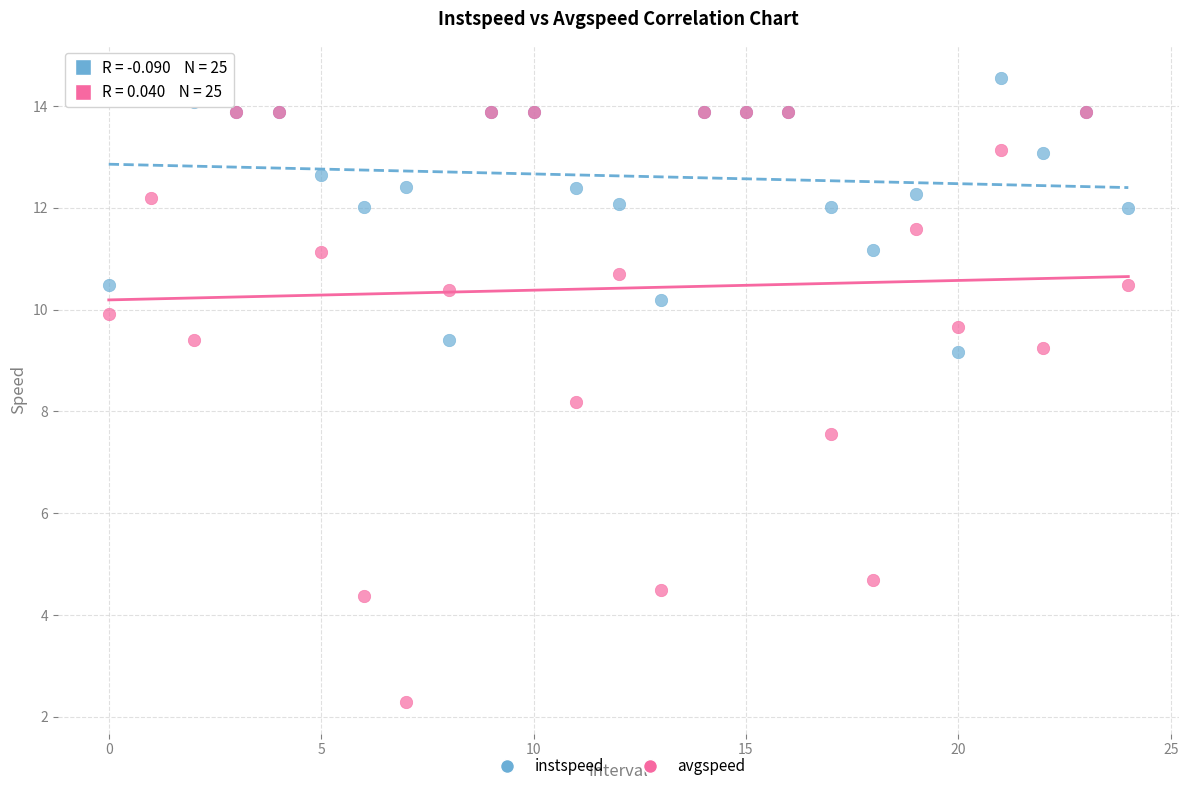

Which series reaches the minimum Y coordinate?

avgspeed